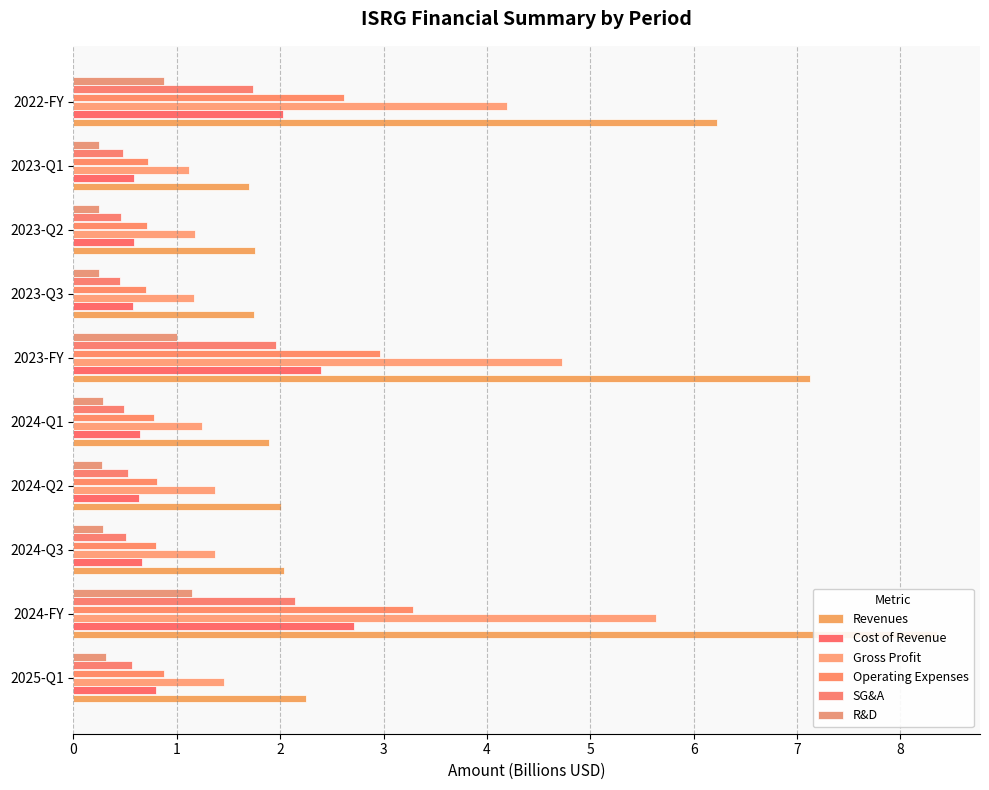

Between 2024-Q2 and 2023-Q3, which series saw the biggest shift?

Revenues